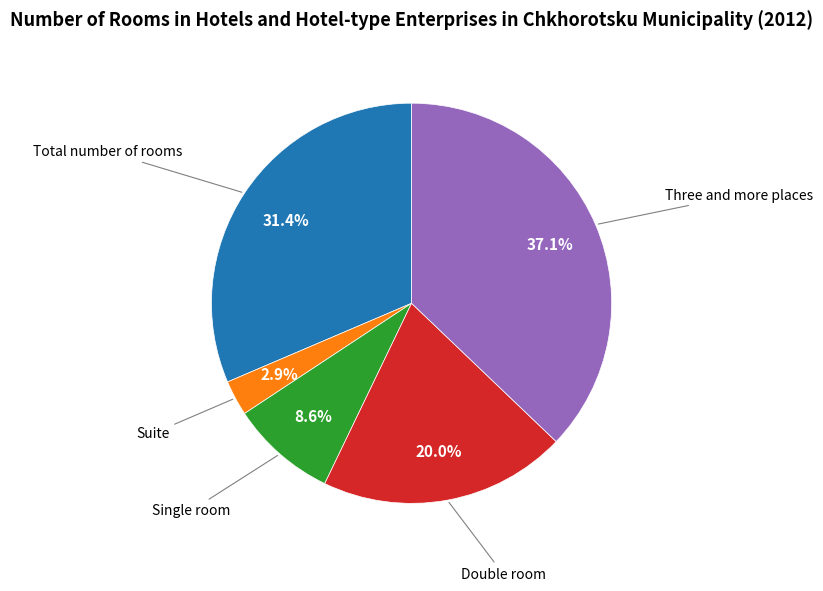

Does any single category account for the majority?

No